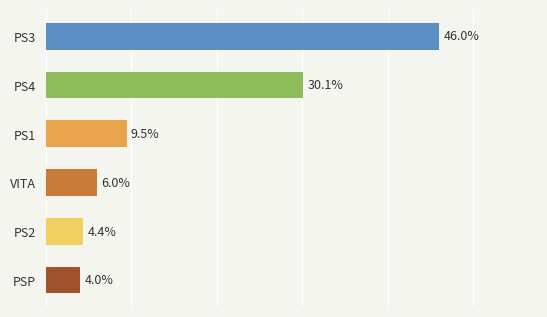

At which category does the chart reach its peak across all series?

PS3